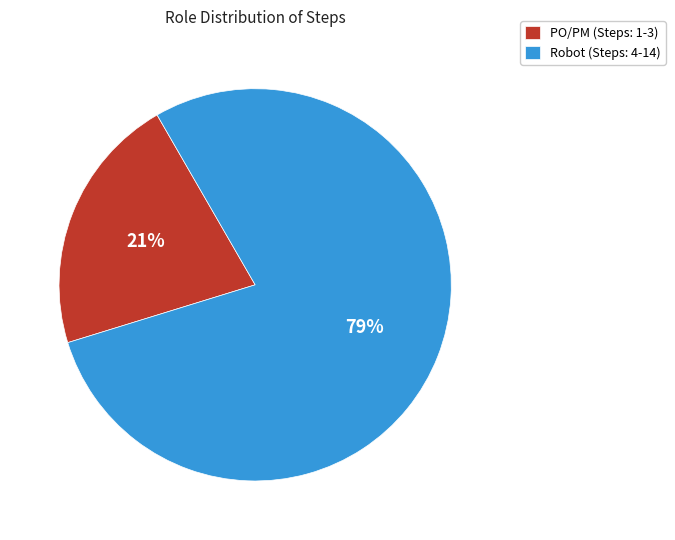

Combined, do PO/PM (Steps: 1-3) and Robot (Steps: 4-14) account for over 50%?

Yes